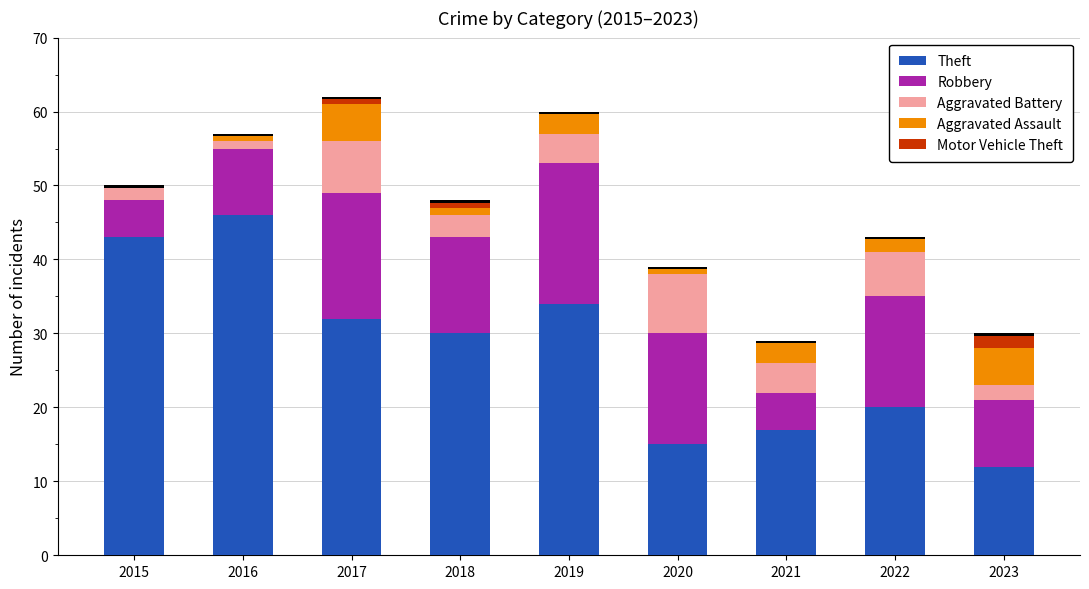

Between 2015 and 2021, which is larger?

2015